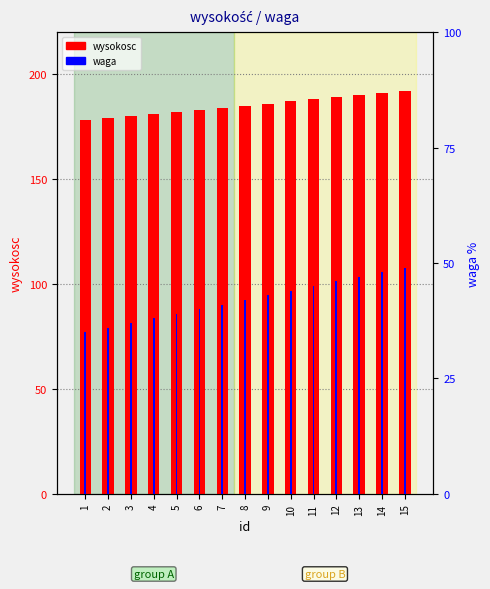

At how many categories does at least one series exceed 55?

15